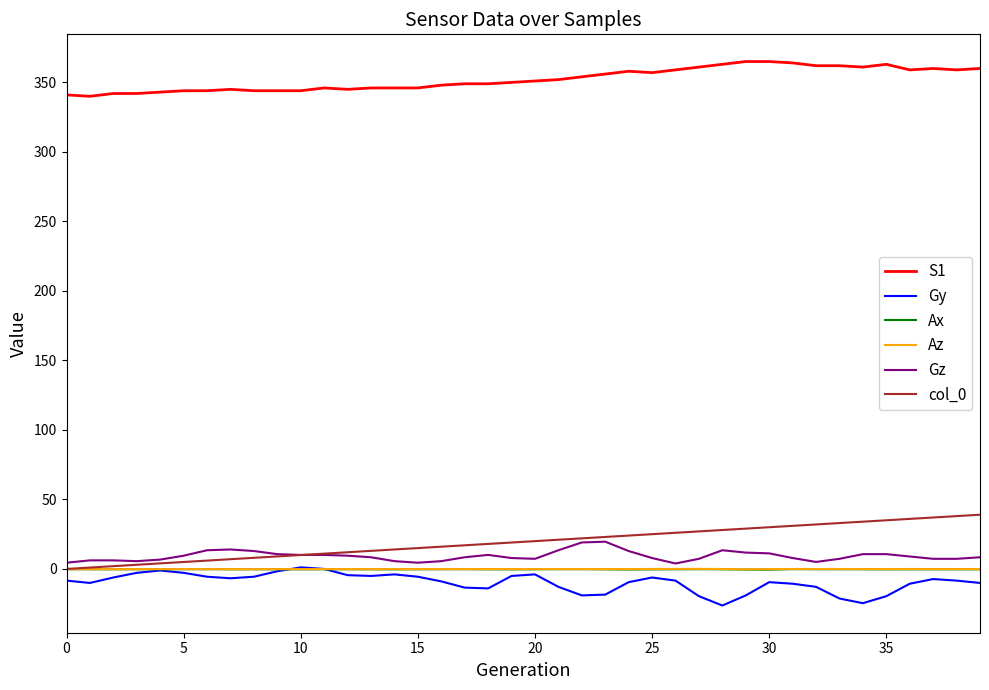

True or false: S1 and col_0 intersect in this chart.

False